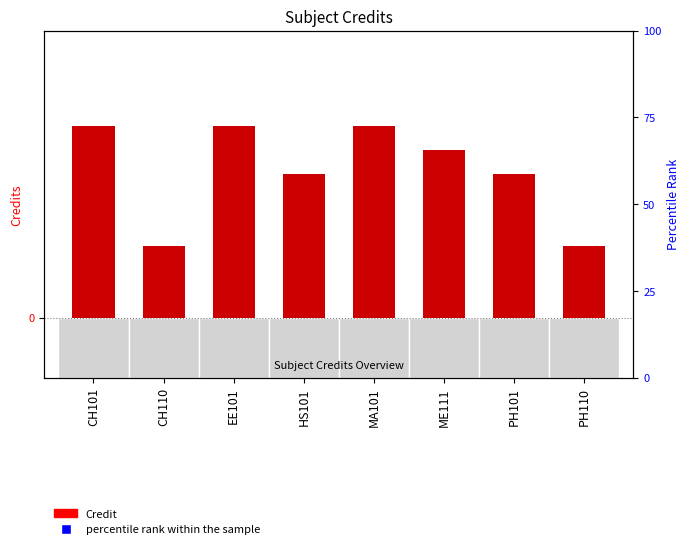

Which series has the largest total across all categories?

percentile rank within the sample